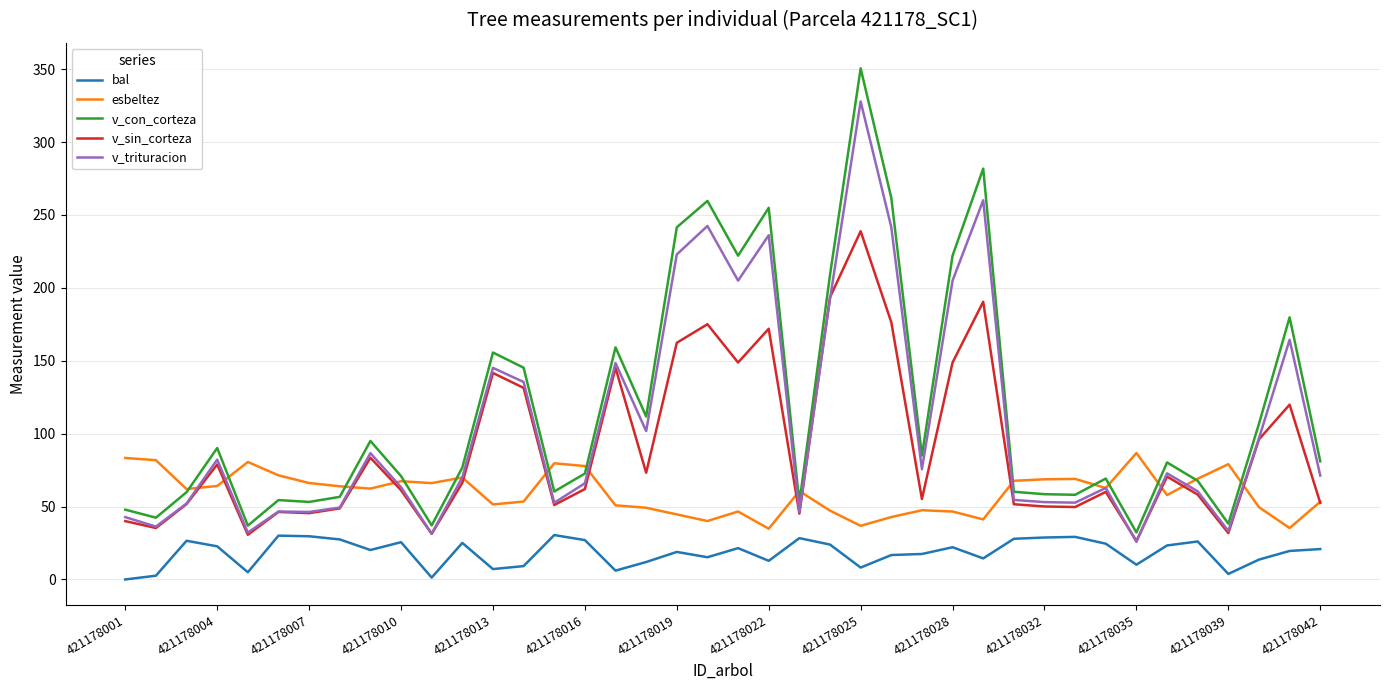

Which series has the widest spread of values?

v_con_corteza